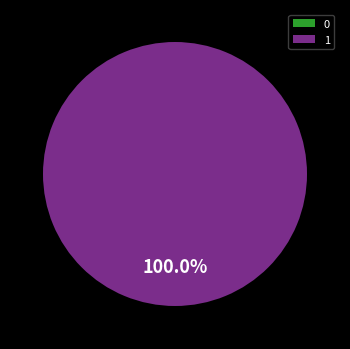

What is the change in value from 0 to 1?

+185.6